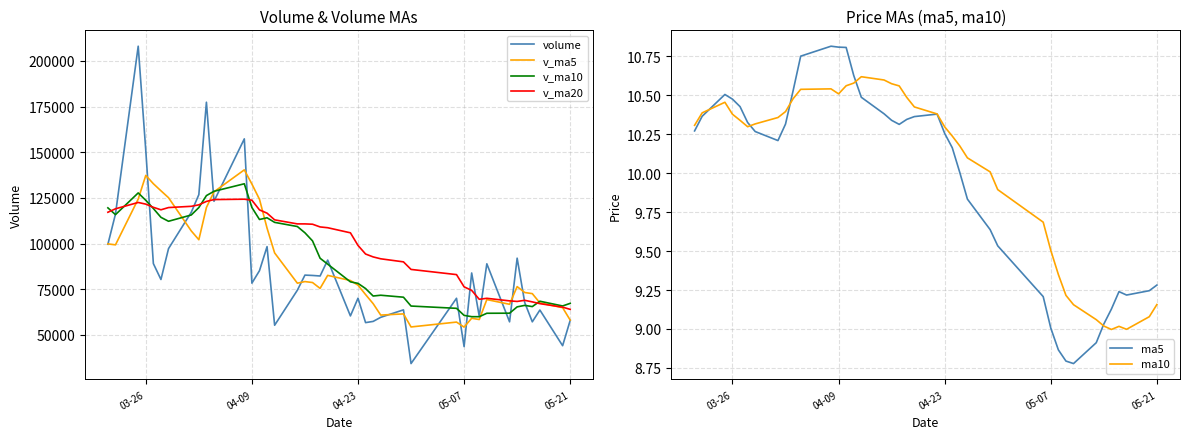

Which series has the largest total across all categories?

v_ma20